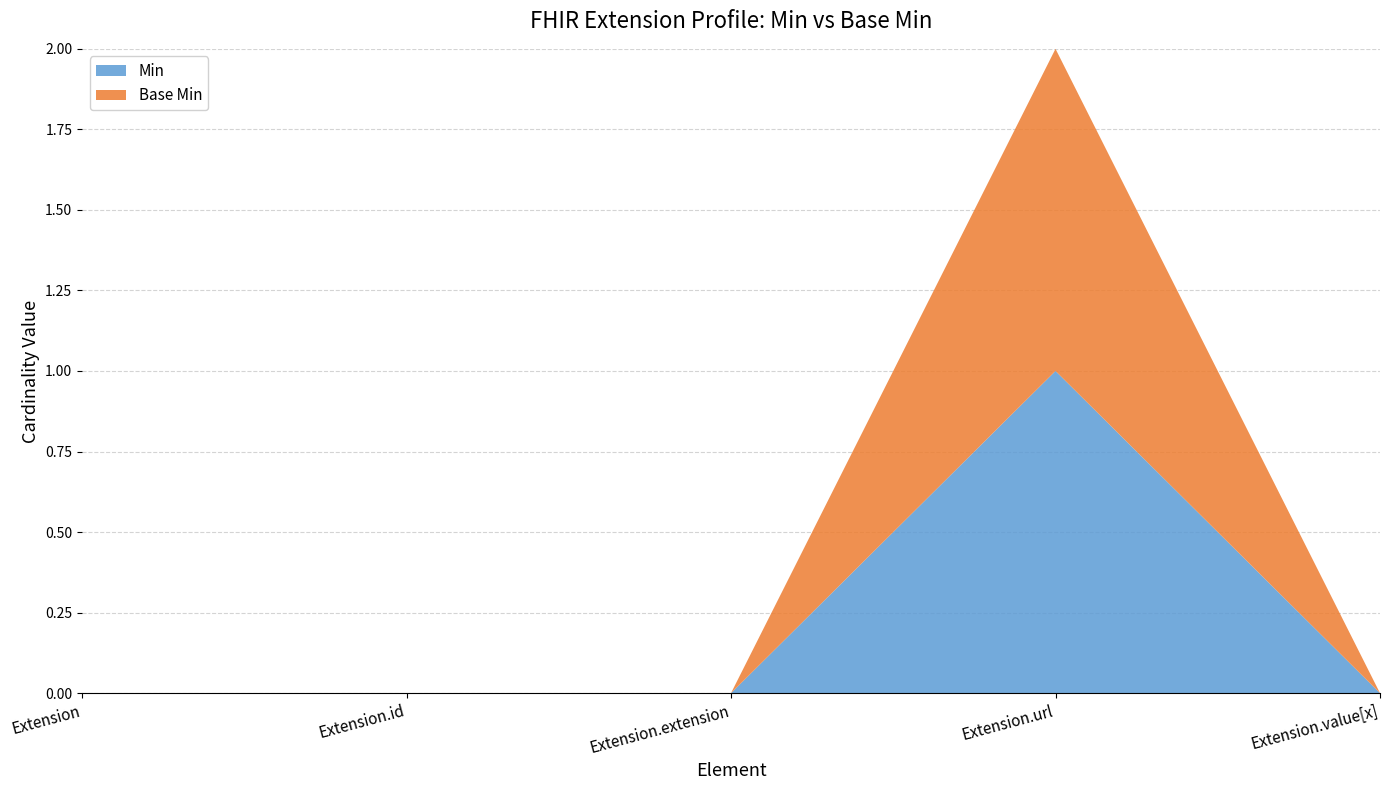

Reading right to left, what are all the values shown in this chart?

Min: 0	1	0	0	0
Base Min: 0	1	0	0	0